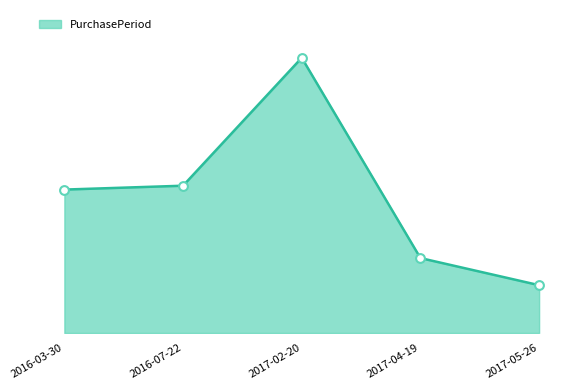

Approximately how many times larger is the value at 2017-02-20 compared to 2016-03-30?

1.9